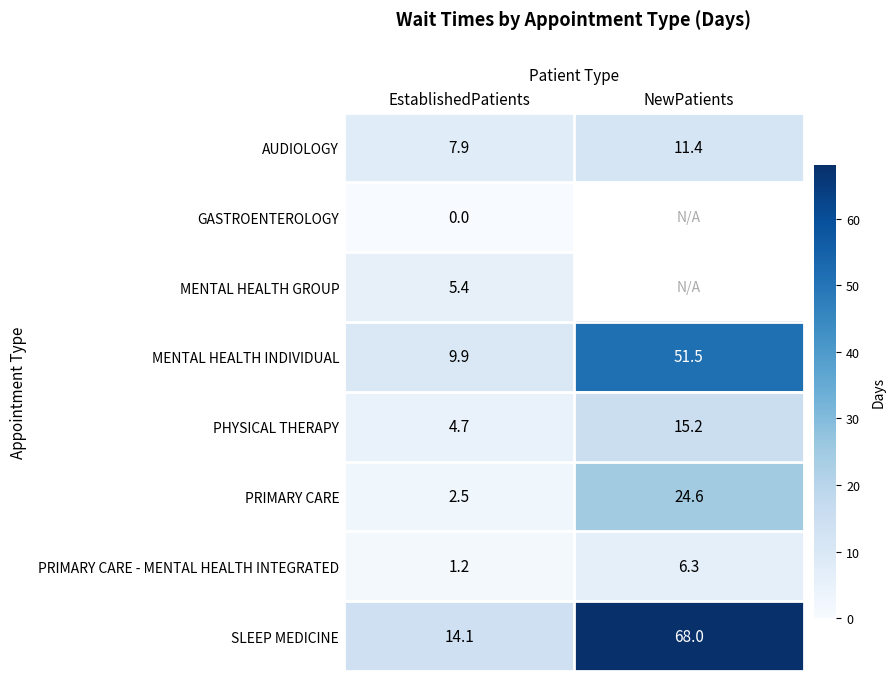

Rank the series at EstablishedPatients from lowest to highest value.

GASTROENTEROLOGY, PRIMARY CARE - MENTAL HEALTH INTEGRATED, PRIMARY CARE, PHYSICAL THERAPY, MENTAL HEALTH GROUP, AUDIOLOGY, MENTAL HEALTH INDIVIDUAL, SLEEP MEDICINE